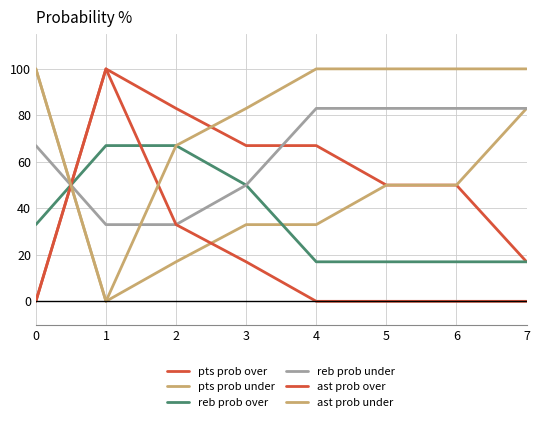

What is the average value of the reb prob over series?

36